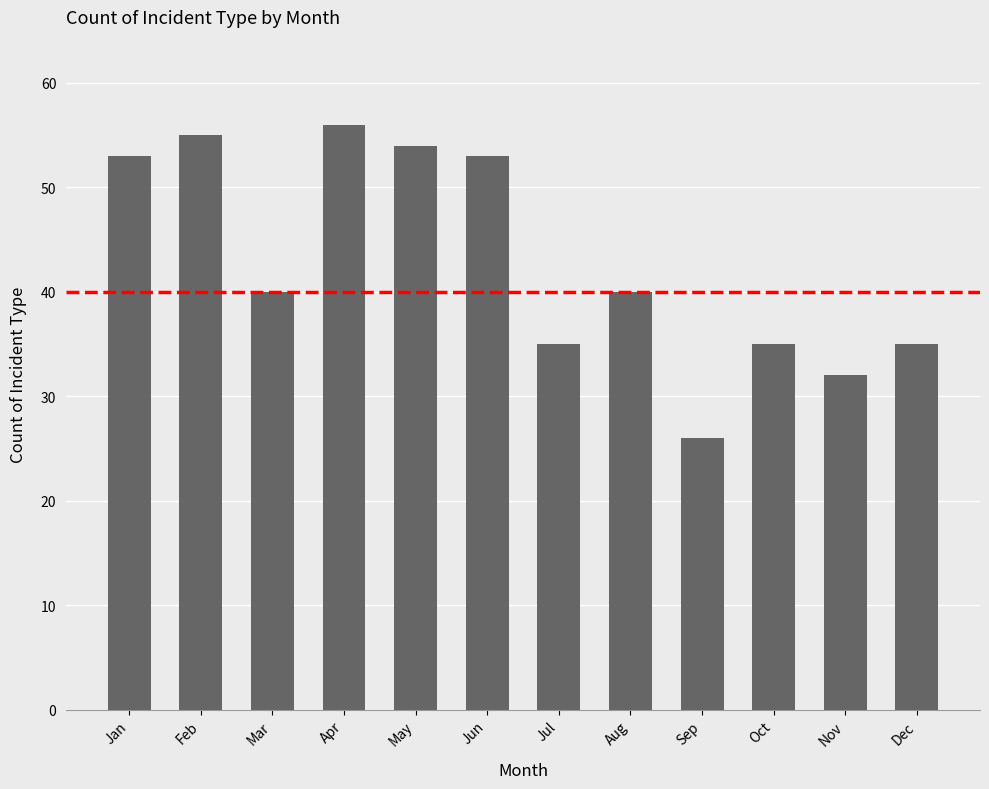

Does the chart contain stacked bars?

No